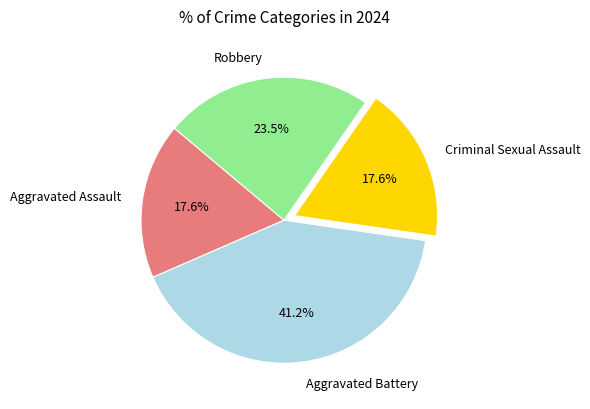

Approximately how many times larger is the value at Criminal Sexual Assault compared to Aggravated Assault?

1.0